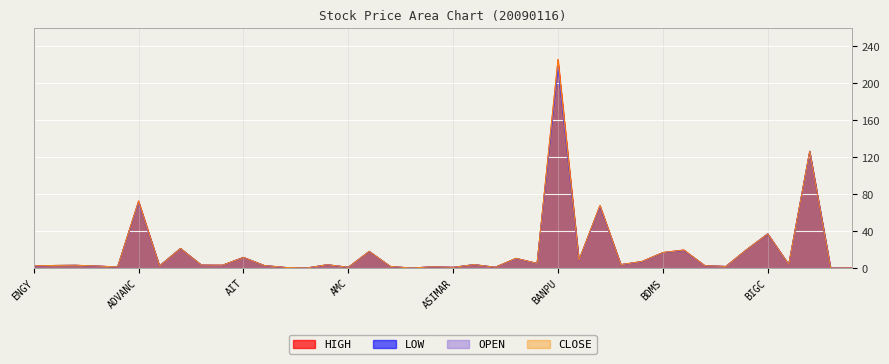

What is the label of the 12th point from the left?

AJ